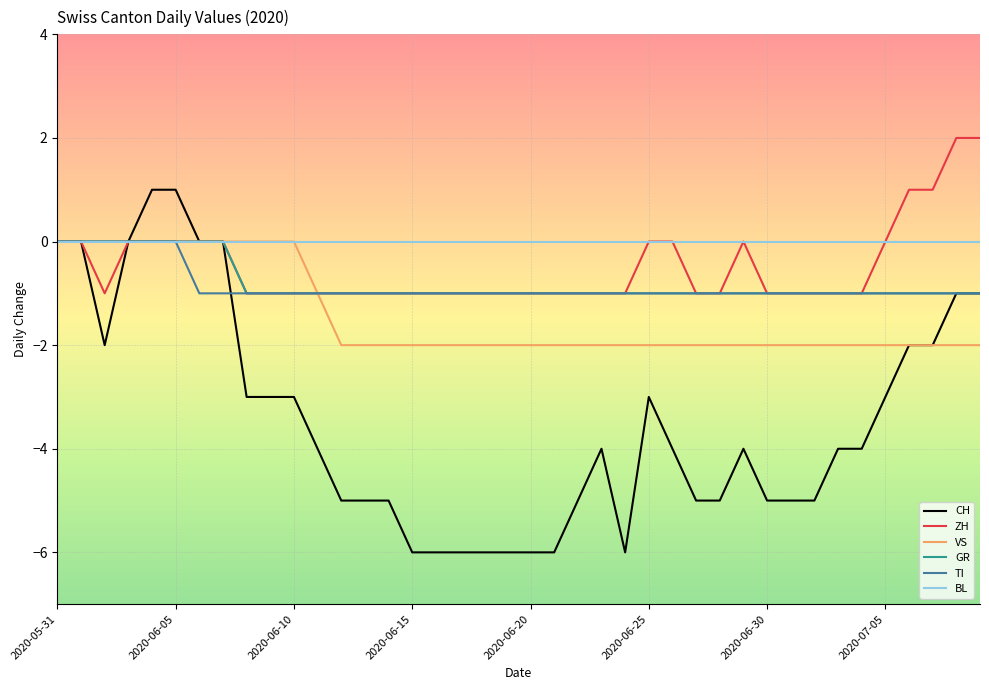

What is the minimum value shown in the chart?

-6